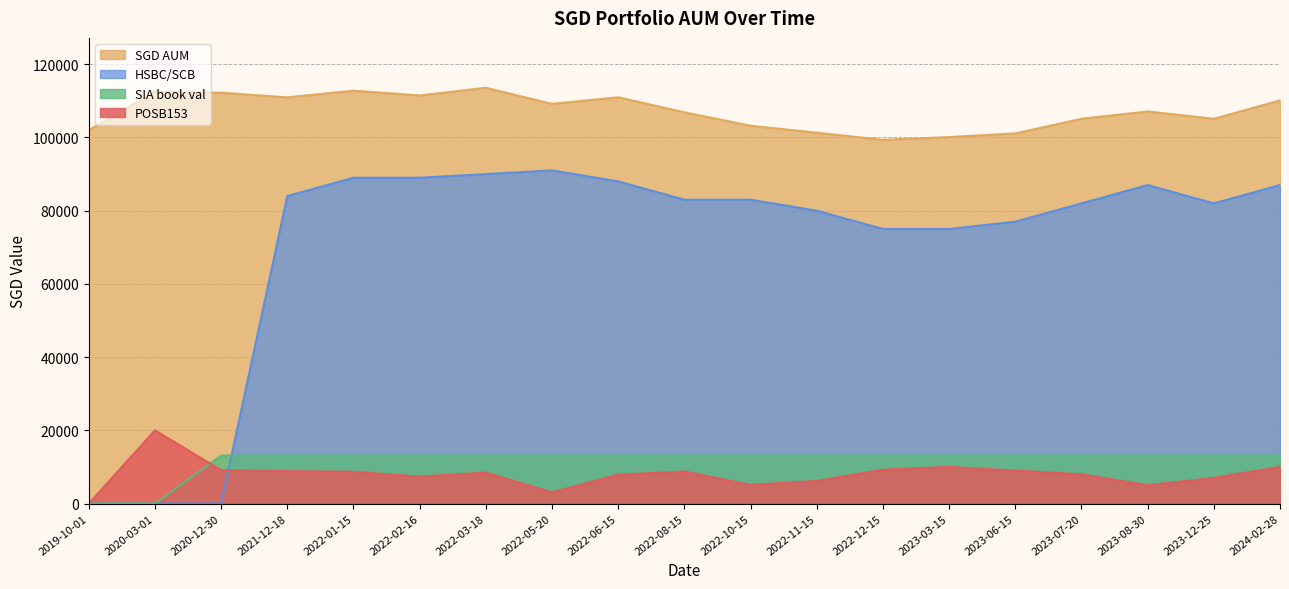

What is the difference between the second highest and second lowest values in the SGD AUM series?

12672.0